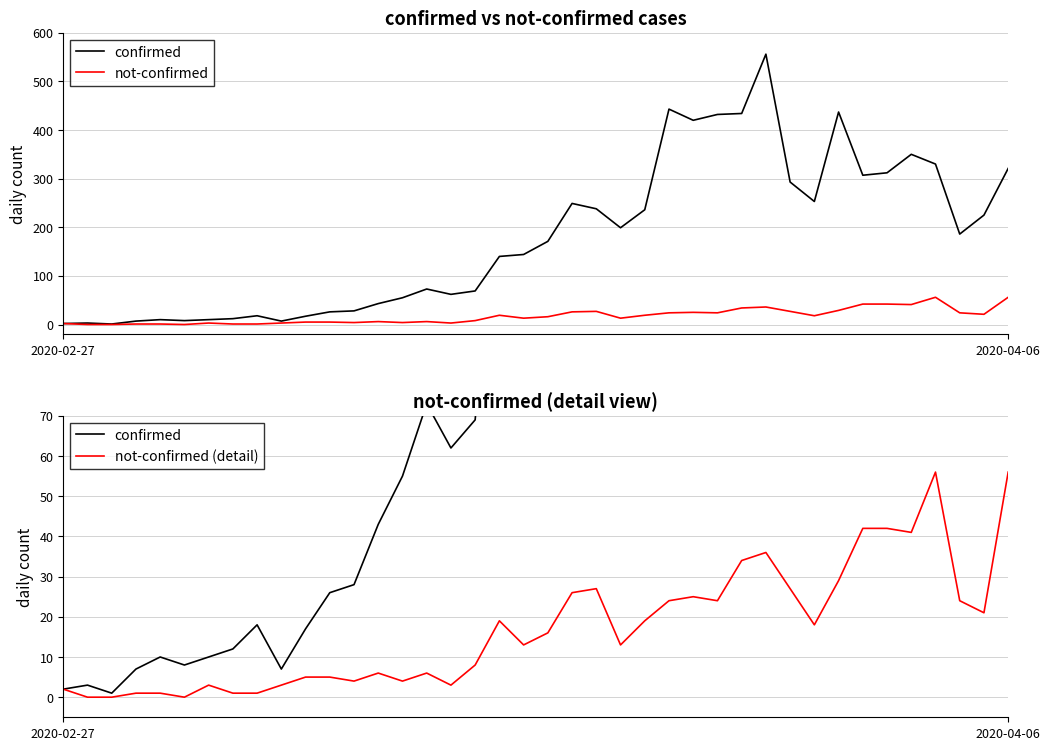

At which category is the sum across all series the highest?

29